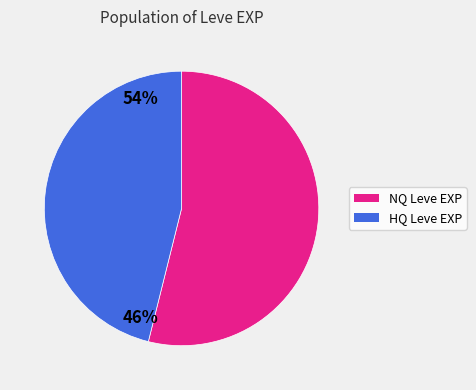

What is the ratio of the value at NQ Leve EXP to the value at HQ Leve EXP?

1.2